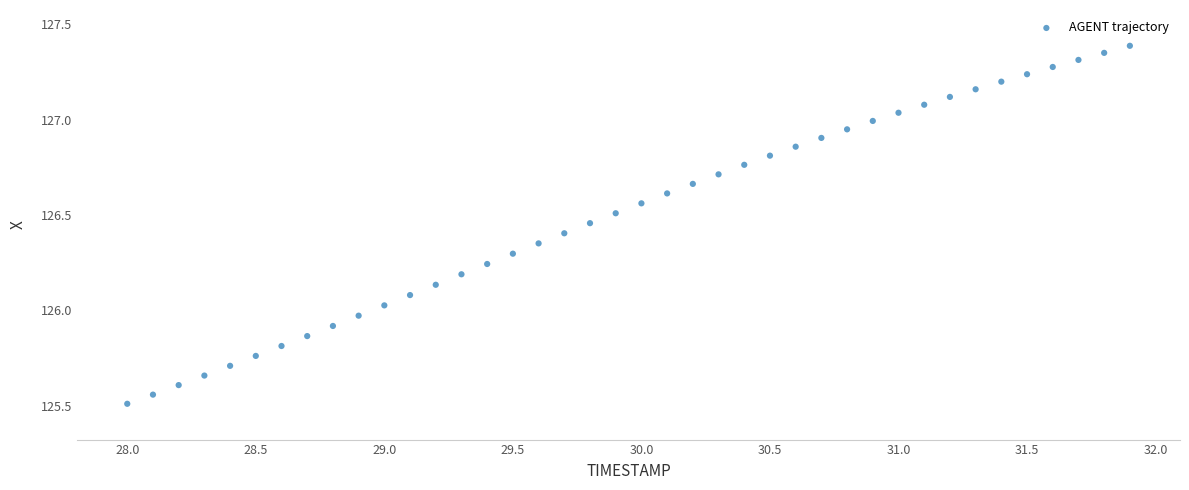

What is the range of Y values (max minus min)?

1.9